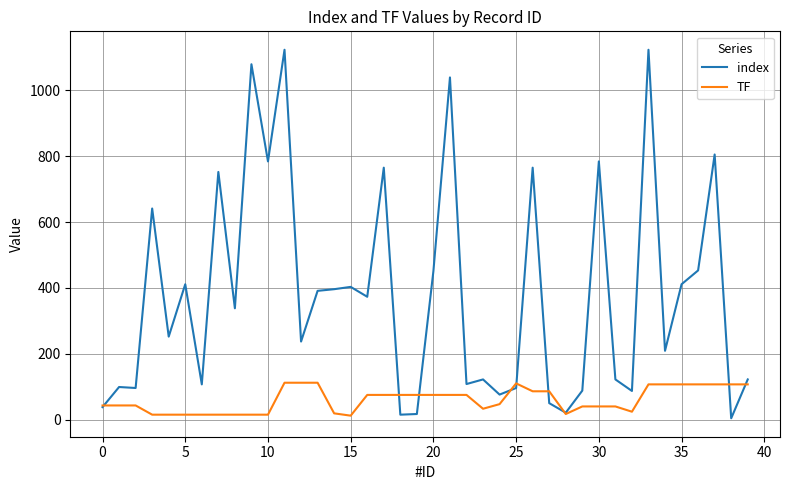

True or false: index has more than 1 interior local peaks.

True